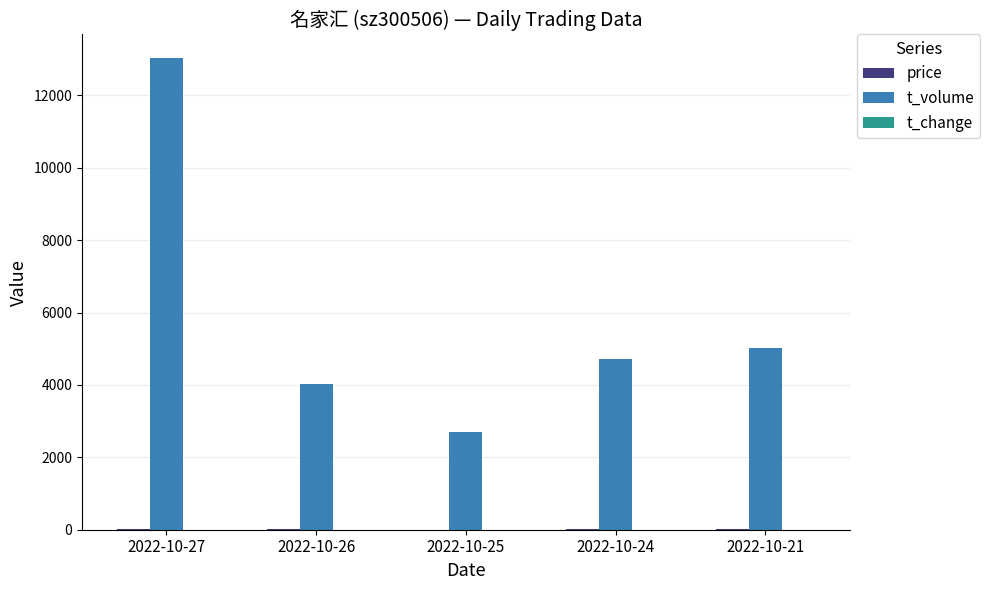

Does the chart contain stacked bars?

No